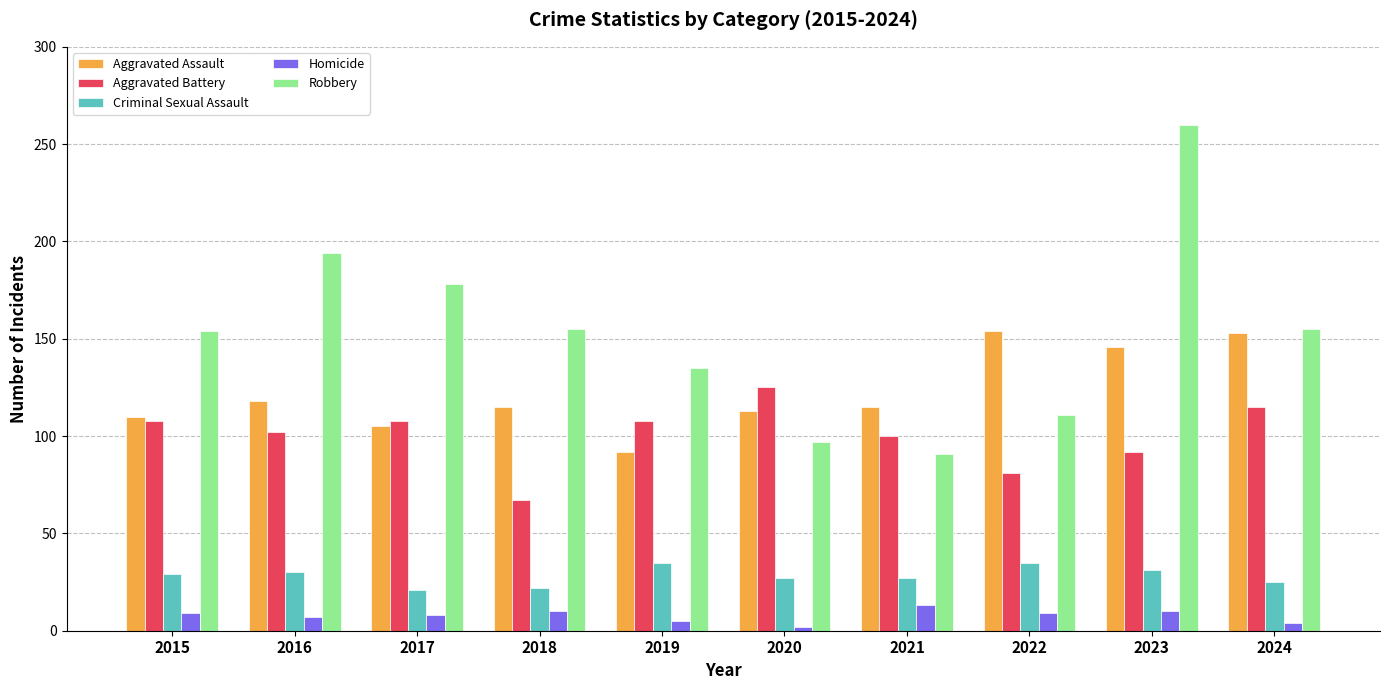

Which series has the widest spread of values?

Robbery